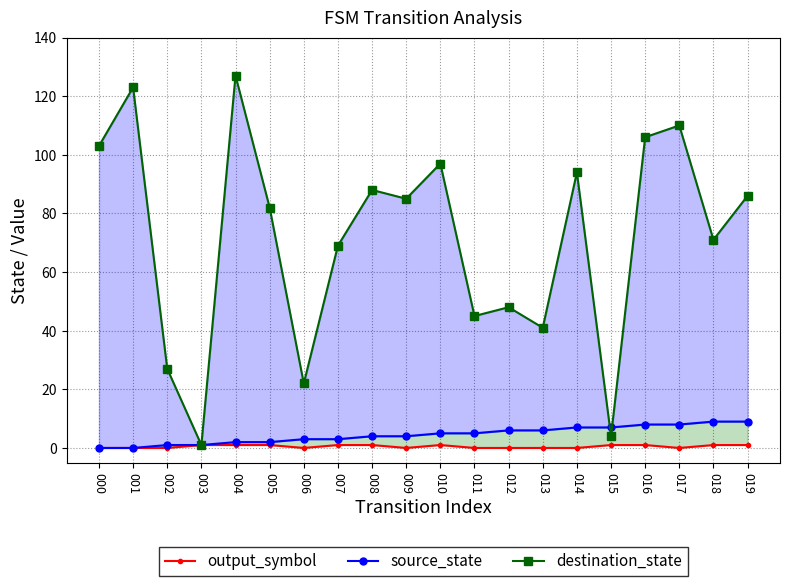

How many values in the destination_state series are below 85?

10